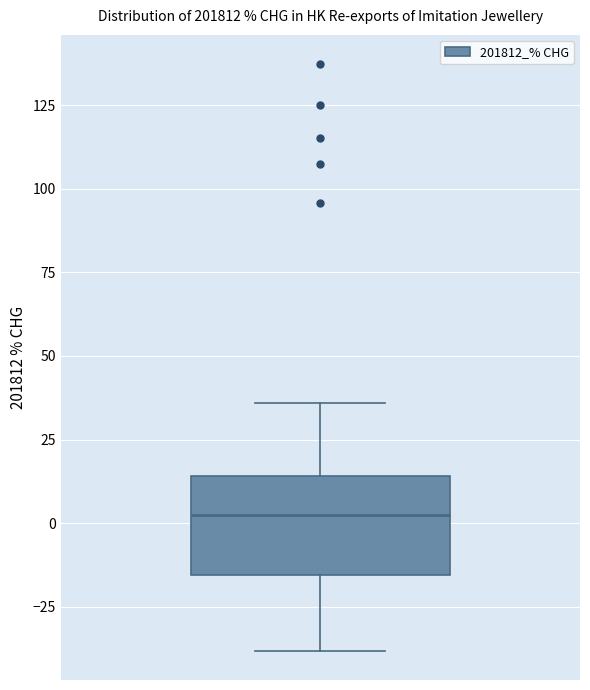

Transcribe this box plot: give where the median line is, the range the box spans, and where the two whiskers end, as read against the y-axis. The values are not printed on the chart, so give them approximately, as read against the axis.

median 0, box -15 to 15, whiskers -40 to 35